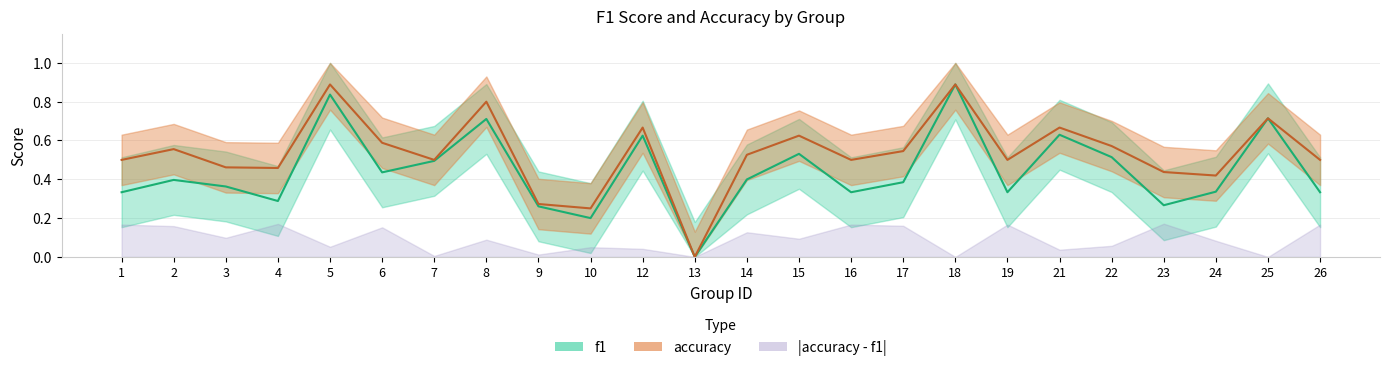

Is it true that accuracy equals 0.3 at 9?

True